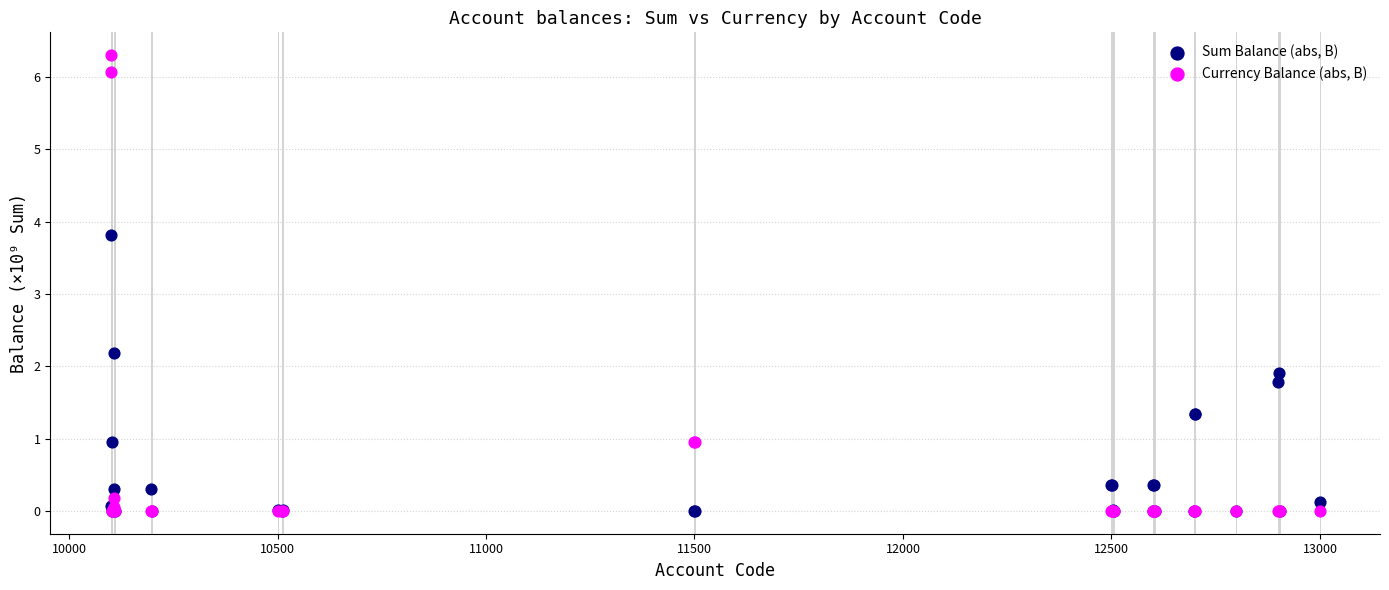

What are all the series names shown in the legend?

Sum Balance (abs, B), Currency Balance (abs, B)